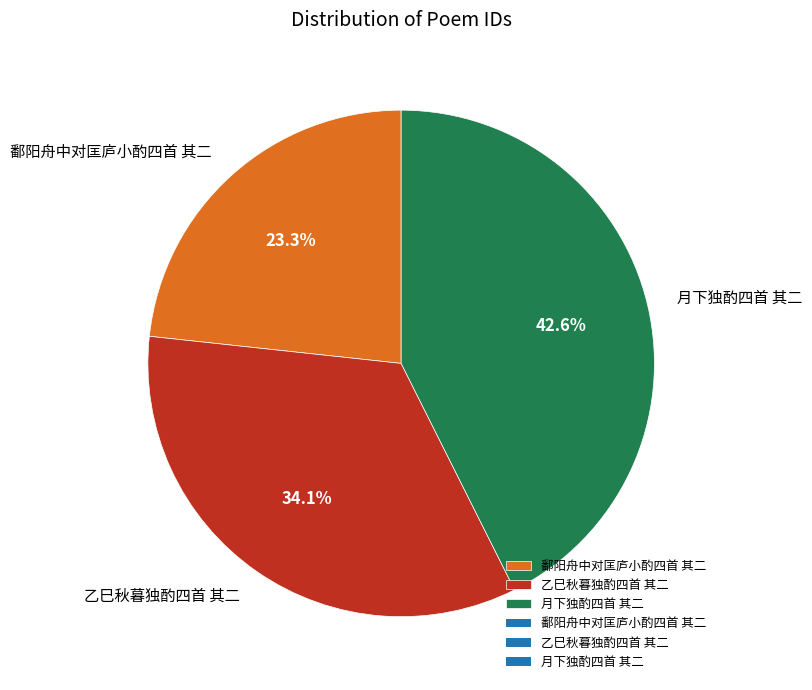

How many segments does this pie chart have?

3